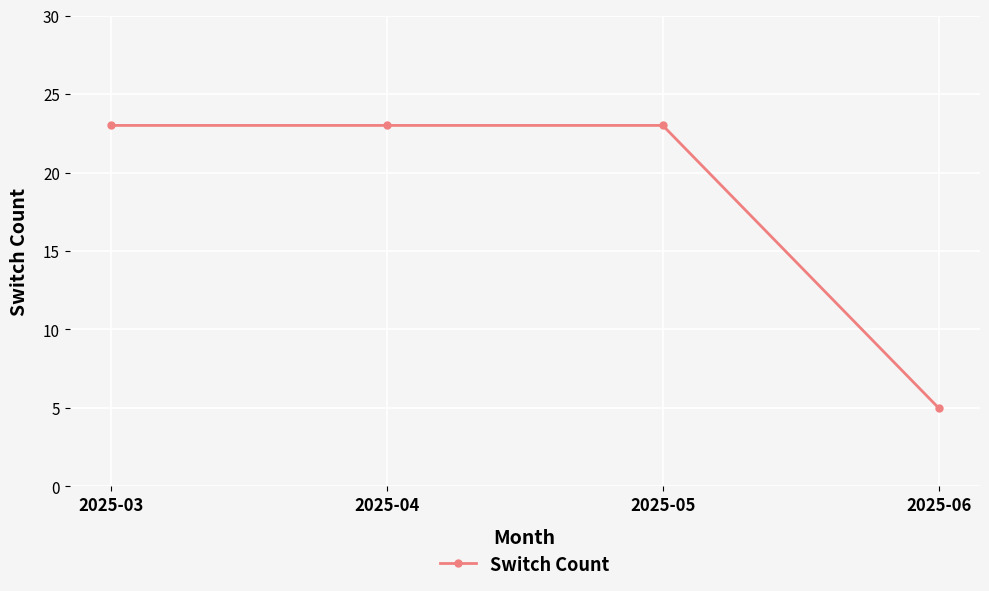

What is the sum of all values?

74